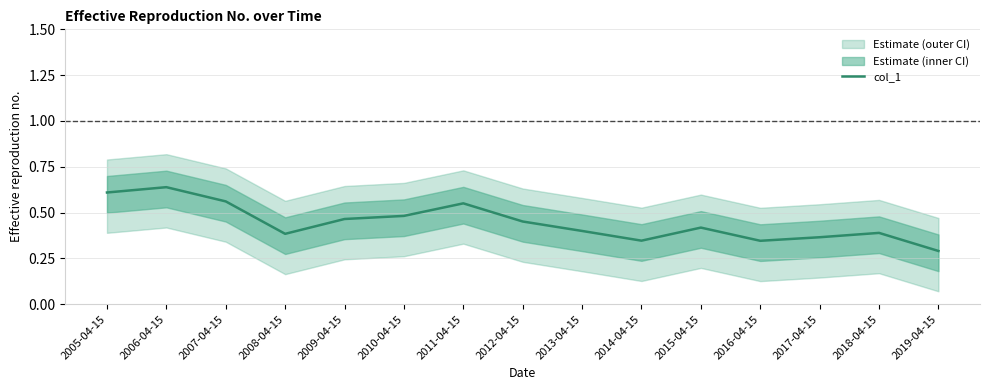

What value does the data have at 2018-04-15?

0.4